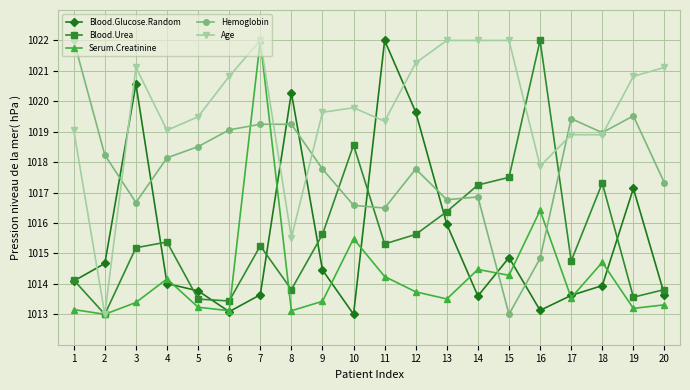

What is the difference between the highest and lowest values at 3?

7.7